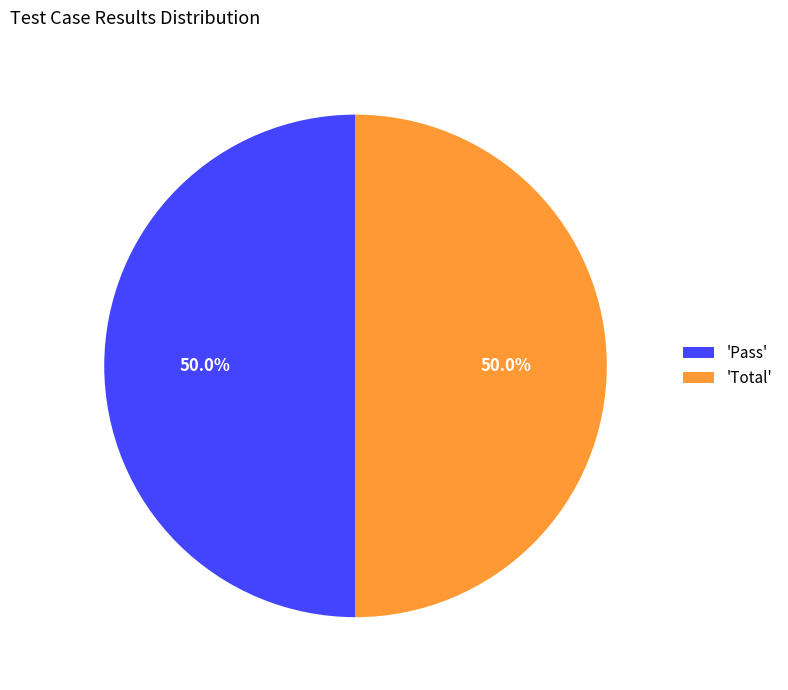

Approximately how many times larger is the value at 'Total' compared to 'Pass'?

1.0